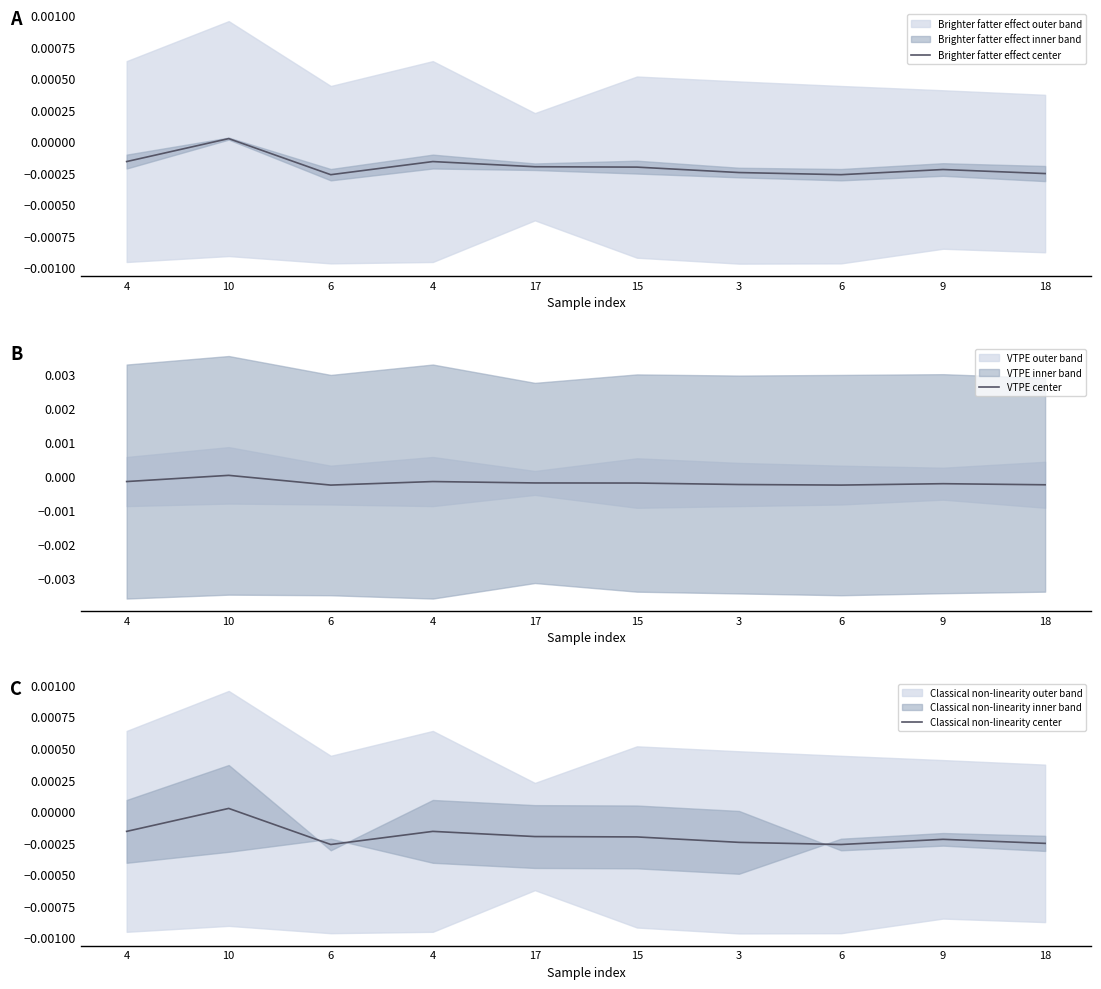

At which label is Classical non-linearity center closest to 0?

10